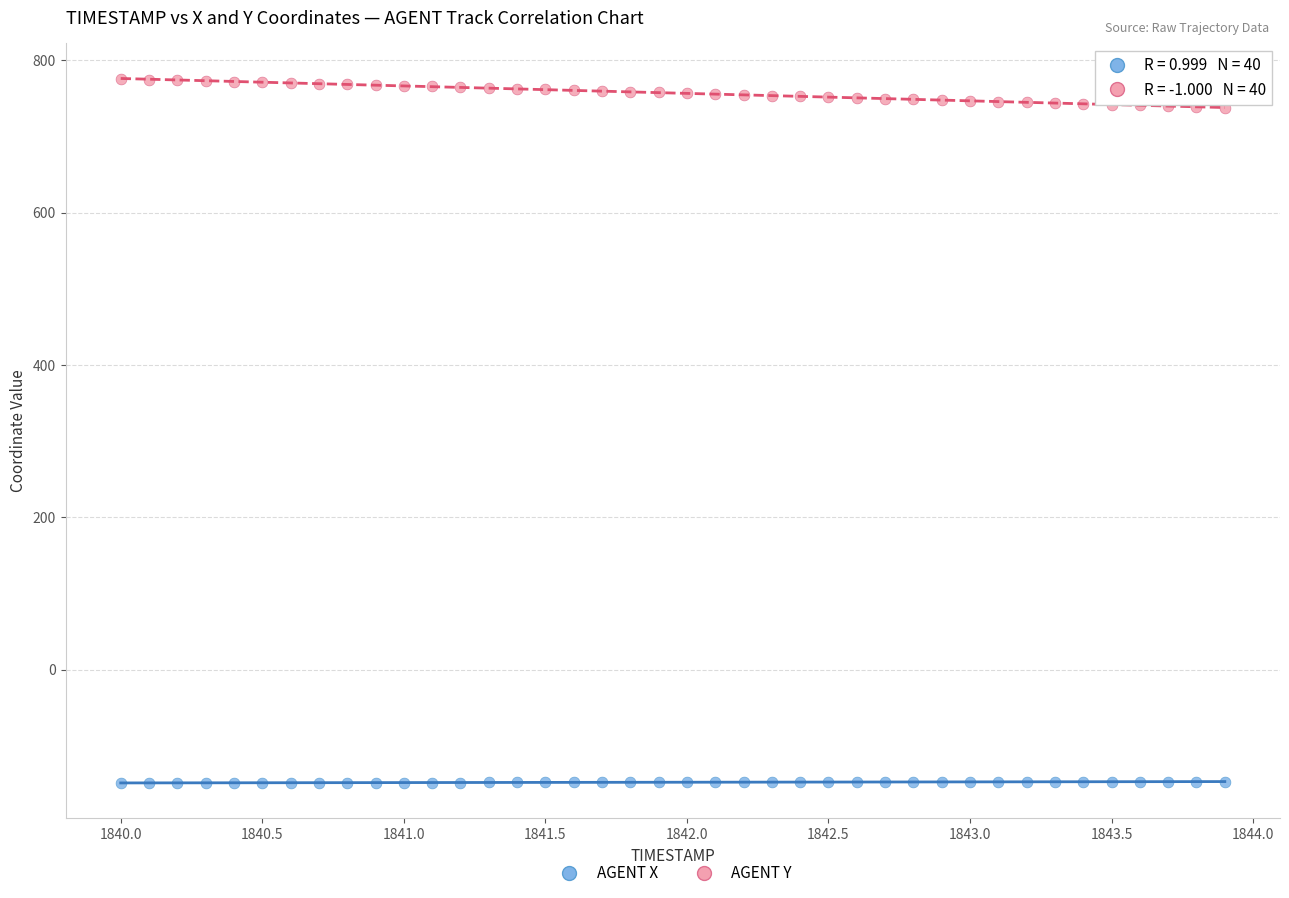

Which series contains the lowest Y value?

AGENT X